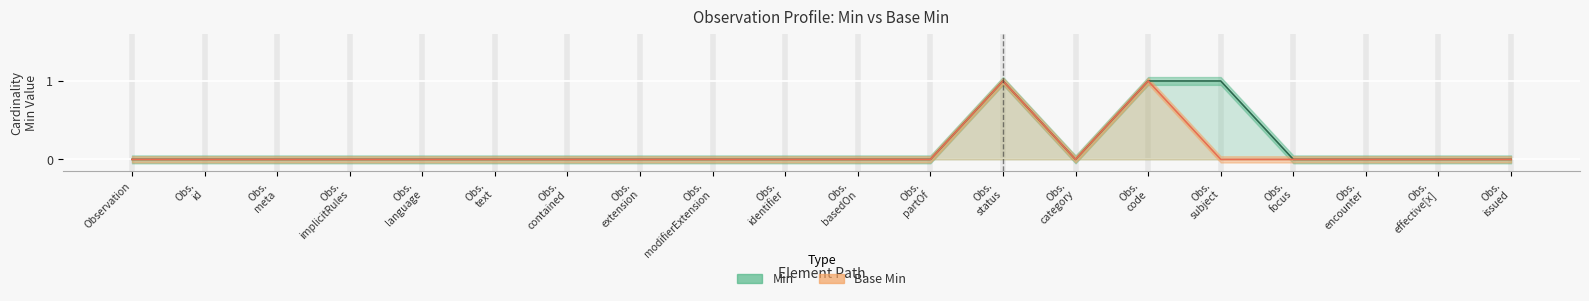

True or false: Base Min and Min intersect in this chart.

False